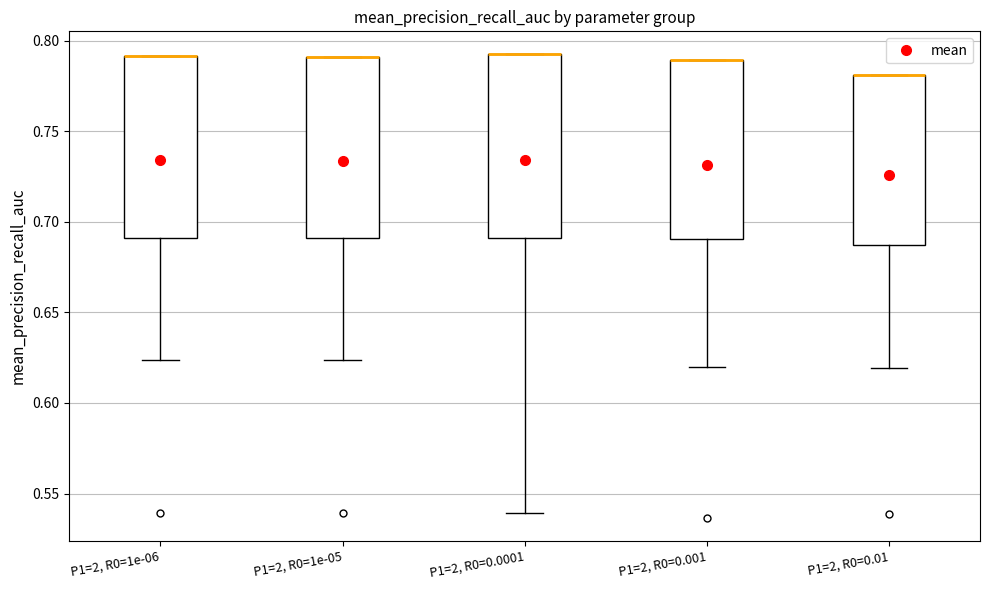

Reading left to right, transcribe this box plot: for each box, give where its median line is, the range the box spans, and where its two whiskers end, as read against the y-axis. The values are not printed on the chart, so give them approximately, as read against the axis.

P1=2, R0=1e-06: median 0.790 (drawn on the box's upper edge), box 0.690 to 0.790, whiskers 0.625 to 0.790
P1=2, R0=1e-05: median 0.790 (drawn on the box's upper edge), box 0.690 to 0.790, whiskers 0.625 to 0.790
P1=2, R0=0.0001: median 0.790 (drawn on the box's upper edge), box 0.690 to 0.790, whiskers 0.540 to 0.790
P1=2, R0=0.001: median 0.790 (drawn on the box's upper edge), box 0.690 to 0.790, whiskers 0.620 to 0.790
P1=2, R0=0.01: median 0.780 (drawn on the box's upper edge), box 0.685 to 0.780, whiskers 0.620 to 0.780